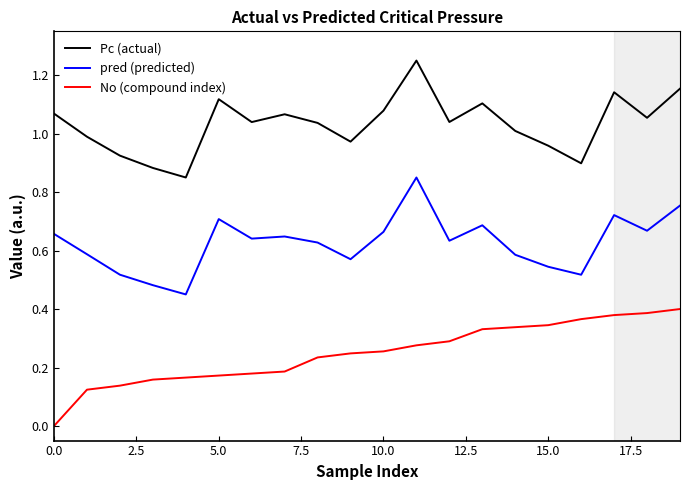

List the series in order of their peak value, lowest first.

No (compound index), pred (predicted), Pc (actual)